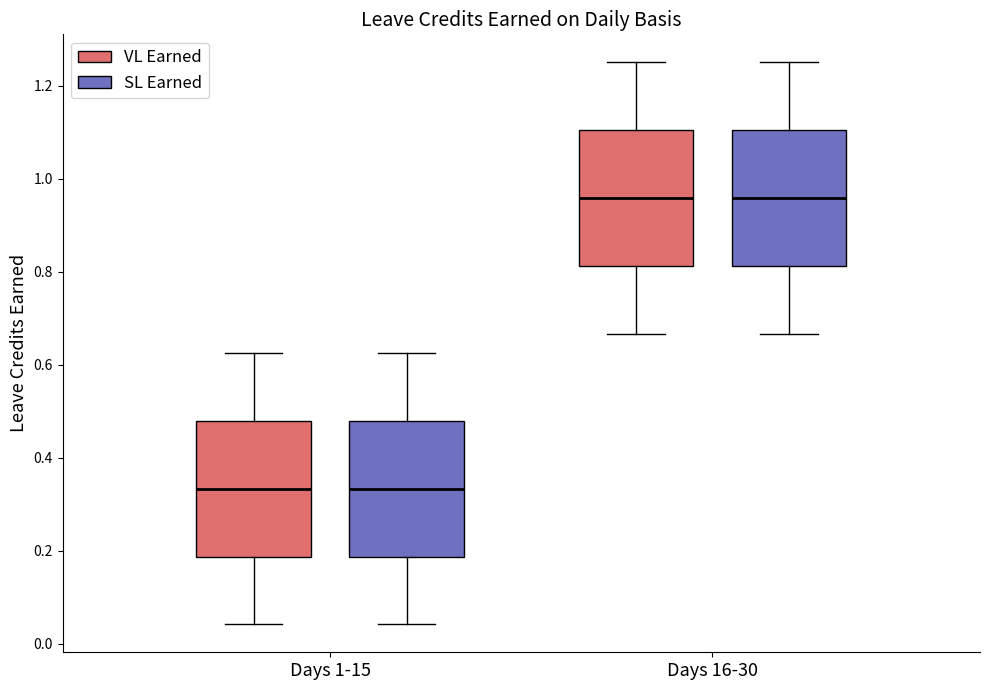

Reading left to right, transcribe this box plot: for each box, give where its median line is, the range the box spans, and where its two whiskers end, as read against the y-axis. The values are not printed on the chart, so give them approximately, as read against the axis.

Days 1-15 (VL Earned): median 0.34, box 0.18 to 0.48, whiskers 0.04 to 0.62
Days 1-15 (SL Earned): median 0.34, box 0.18 to 0.48, whiskers 0.04 to 0.62
Days 16-30 (VL Earned): median 0.96, box 0.82 to 1.10, whiskers 0.66 to 1.26
Days 16-30 (SL Earned): median 0.96, box 0.82 to 1.10, whiskers 0.66 to 1.26